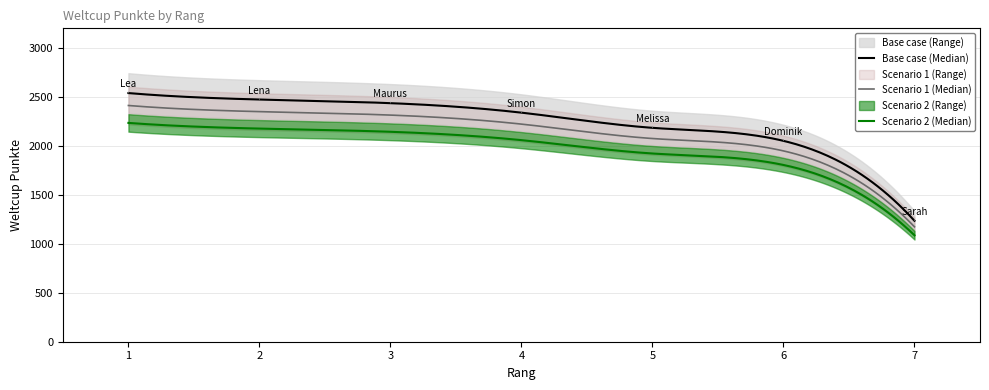

Reading left to right, list all the values displayed in this chart.

2539	2473	2436	2339	2184	2051	1235